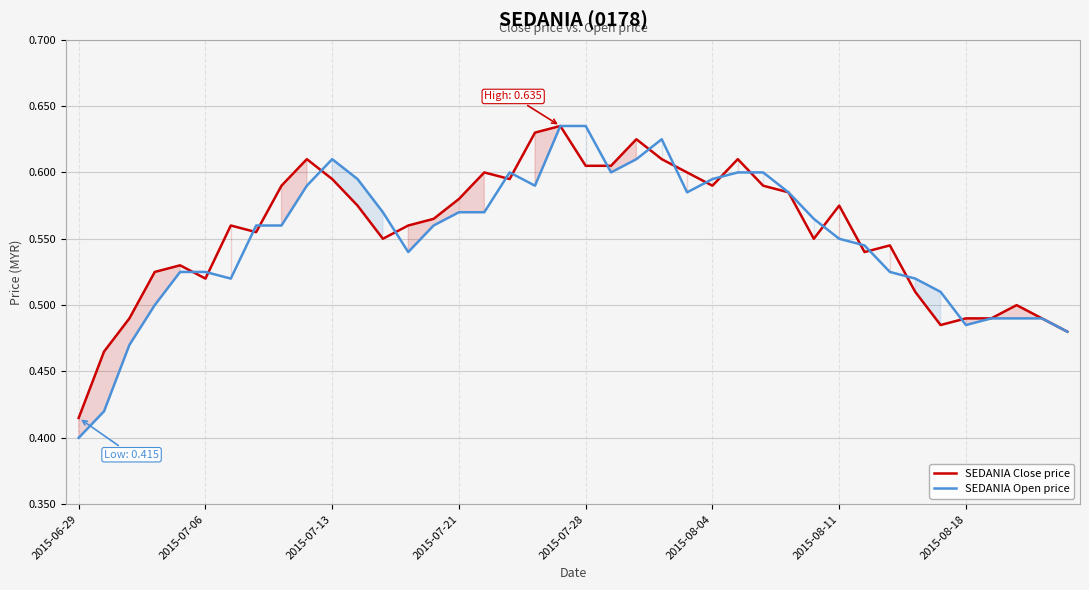

At which category does the chart reach its minimum across all series?

2015-06-29